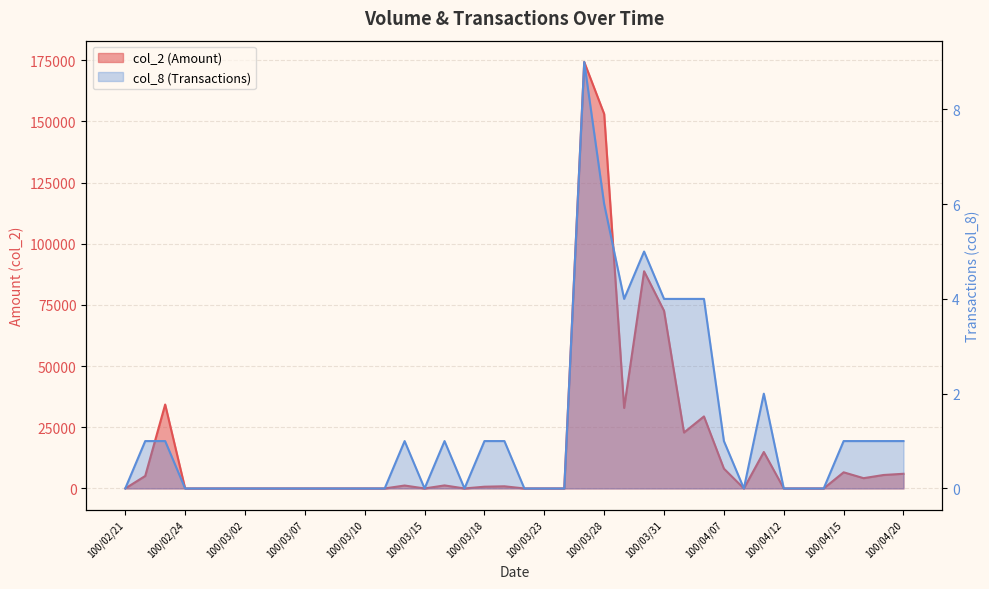

What position from the left is 100/03/22?

21